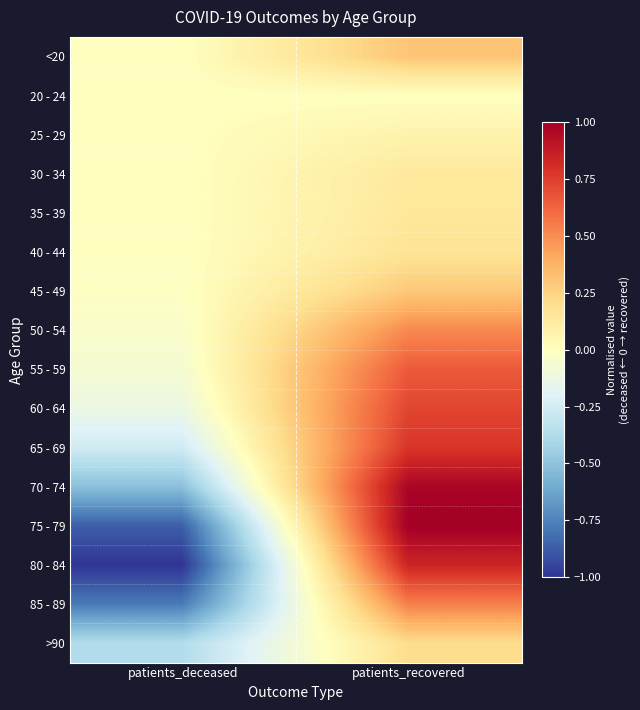

Reading left to right, list all the values displayed in this chart.

<20: patients_deceased=-0.0	patients_recovered=0.3
20 - 24: patients_deceased=-0.0	patients_recovered=0.0
25 - 29: patients_deceased=-0.0	patients_recovered=0.1
30 - 34: patients_deceased=-0.0	patients_recovered=0.1
35 - 39: patients_deceased=-0.0	patients_recovered=0.1
40 - 44: patients_deceased=-0.0	patients_recovered=0.2
45 - 49: patients_deceased=-0.0	patients_recovered=0.3
50 - 54: patients_deceased=-0.0	patients_recovered=0.5
55 - 59: patients_deceased=-0.1	patients_recovered=0.7
60 - 64: patients_deceased=-0.1	patients_recovered=0.7
65 - 69: patients_deceased=-0.3	patients_recovered=0.8
70 - 74: patients_deceased=-0.5	patients_recovered=1.0
75 - 79: patients_deceased=-0.9	patients_recovered=1.0
80 - 84: patients_deceased=-1.0	patients_recovered=0.8
85 - 89: patients_deceased=-0.8	patients_recovered=0.5
>90: patients_deceased=-0.4	patients_recovered=0.2